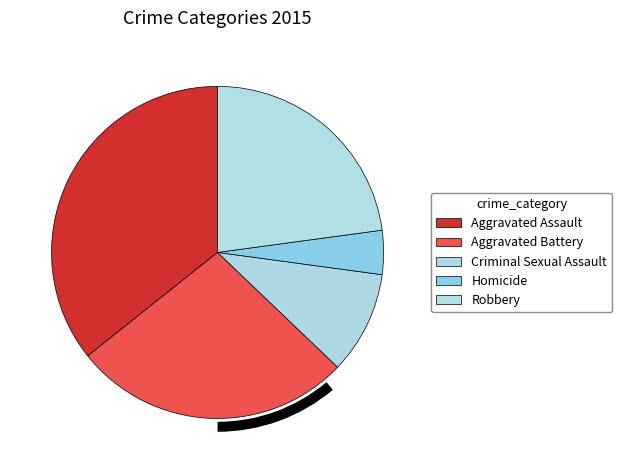

To the nearest percent, what portion does Homicide represent?

4%